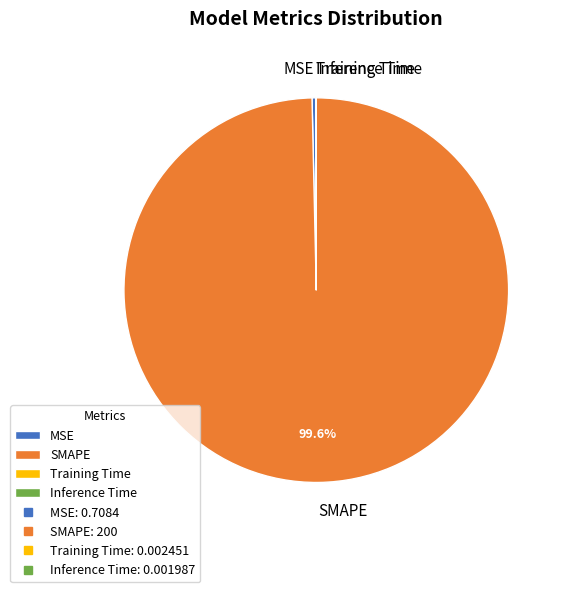

Is the sum of MSE and SMAPE greater than half?

Yes